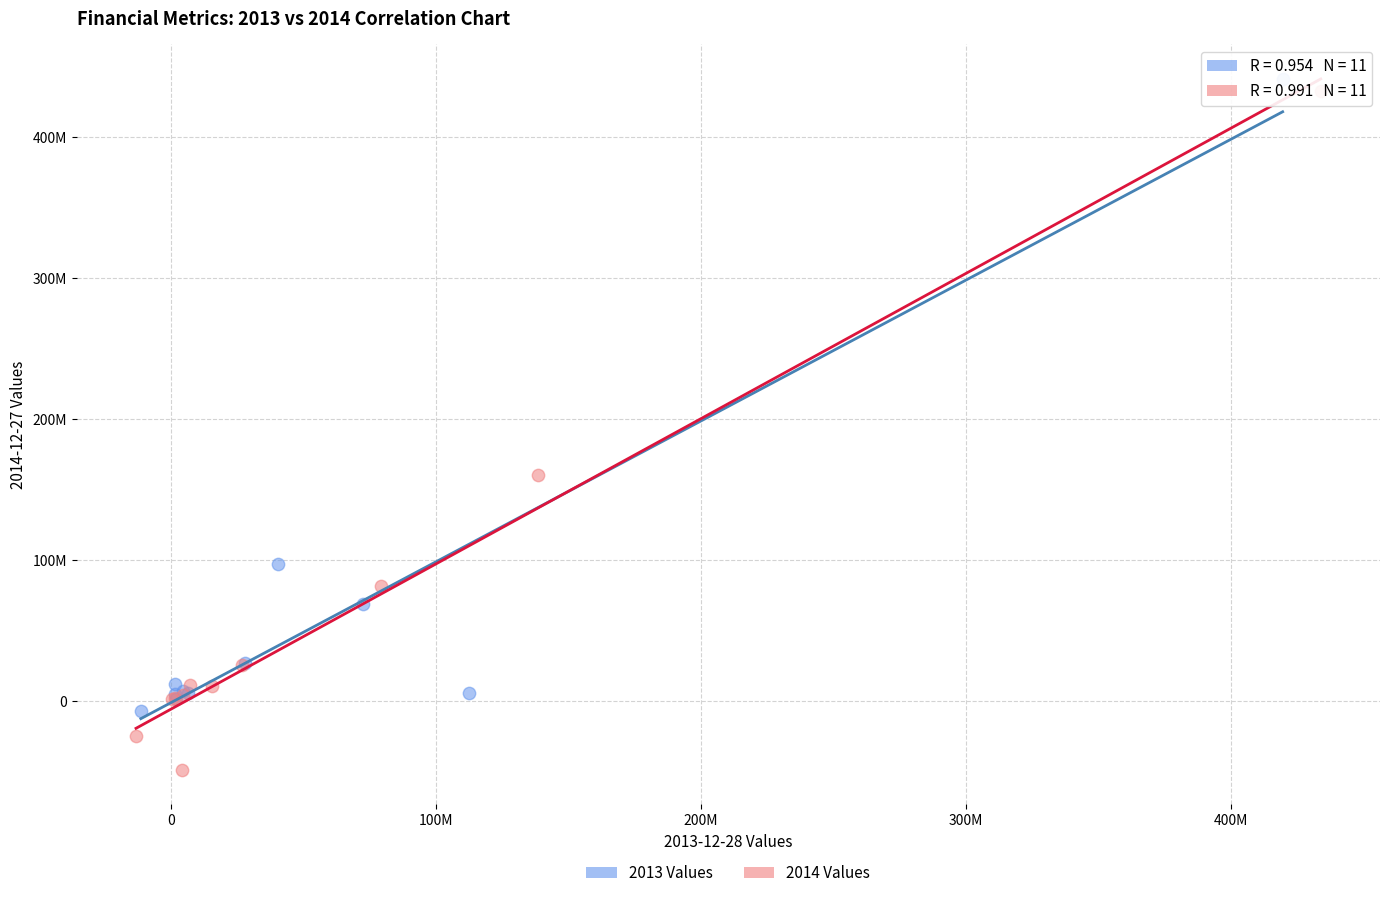

What are all the series names shown in the legend?

2013 Values, 2014 Values